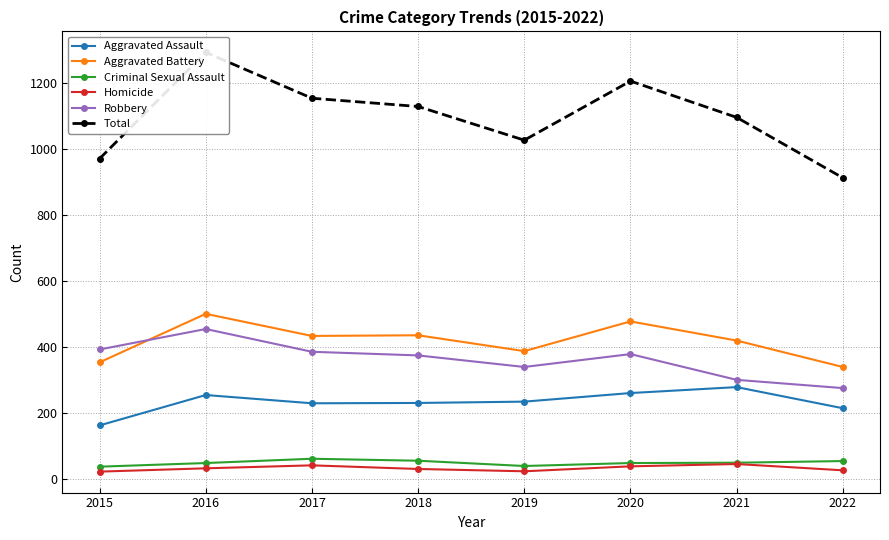

Is the value of Aggravated Battery at 2015 greater than the value of Total at 2022?

No